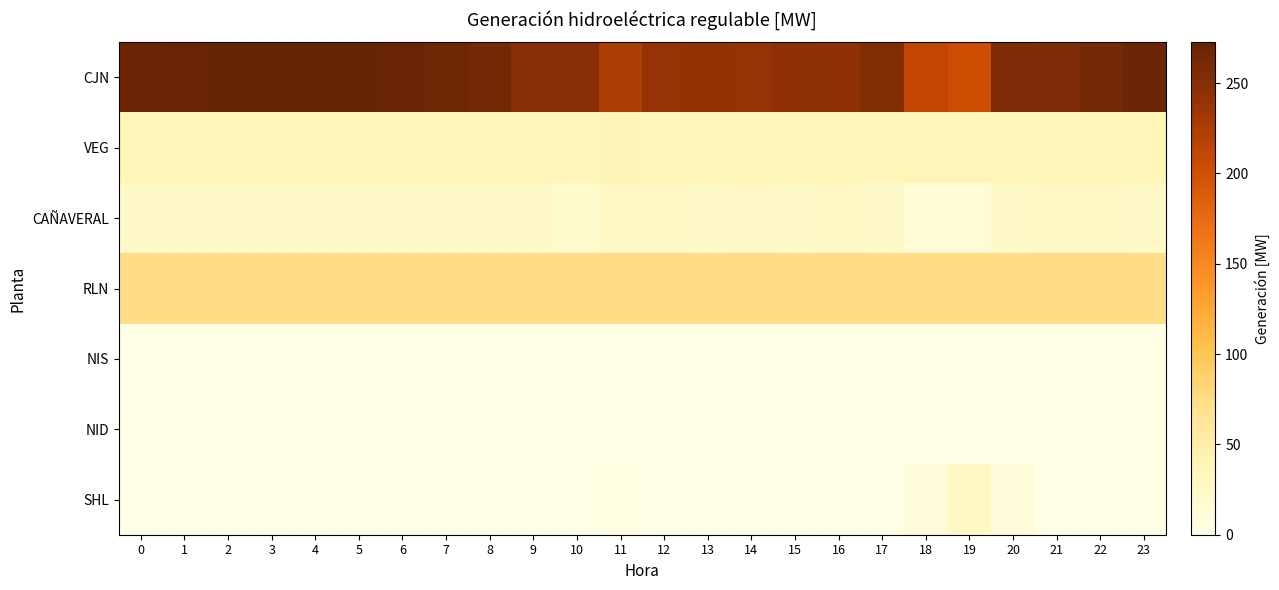

Which series has the largest total across all categories?

CJN